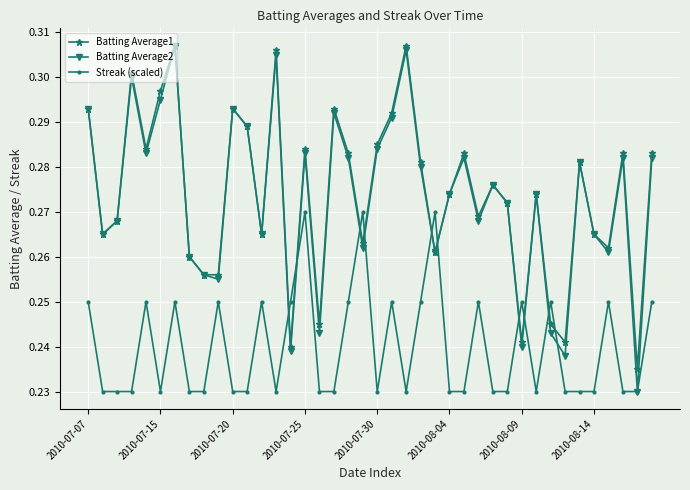

Which series has the largest range (max minus min)?

Batting Average2